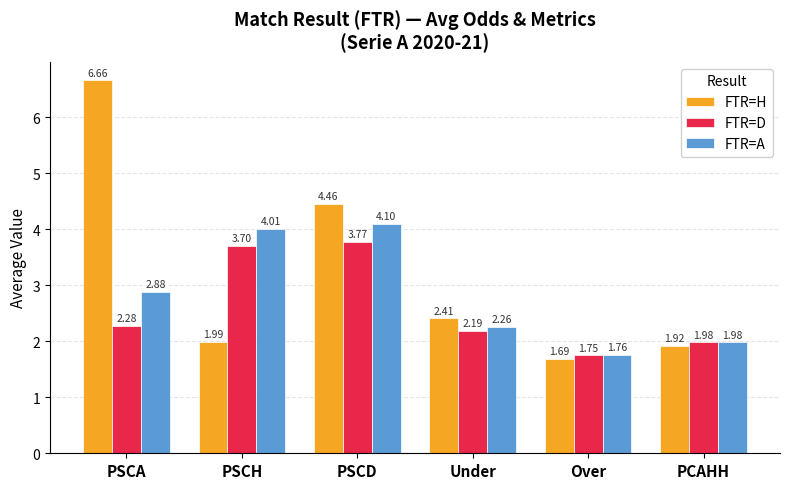

What is the total value across all series at Over?

5.2